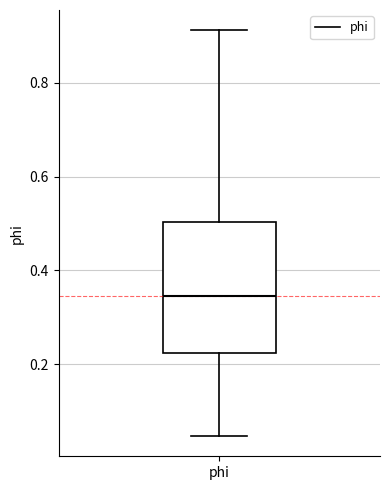

Where does the median line of the box for phi sit on the y-axis? The values are not printed on the chart, so give them approximately, as read against the axis.

0.34